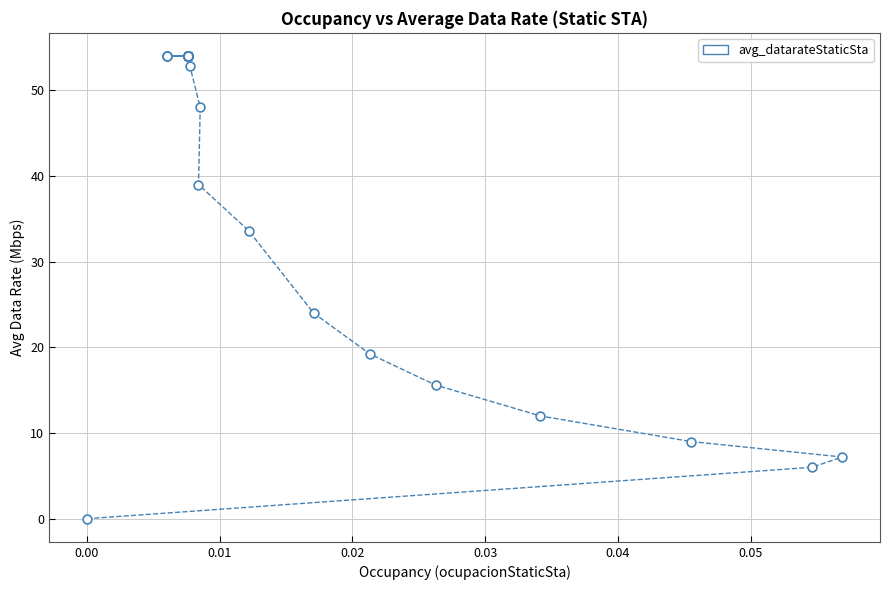

What Y value in the scatter plot is closest to 27?

24.0